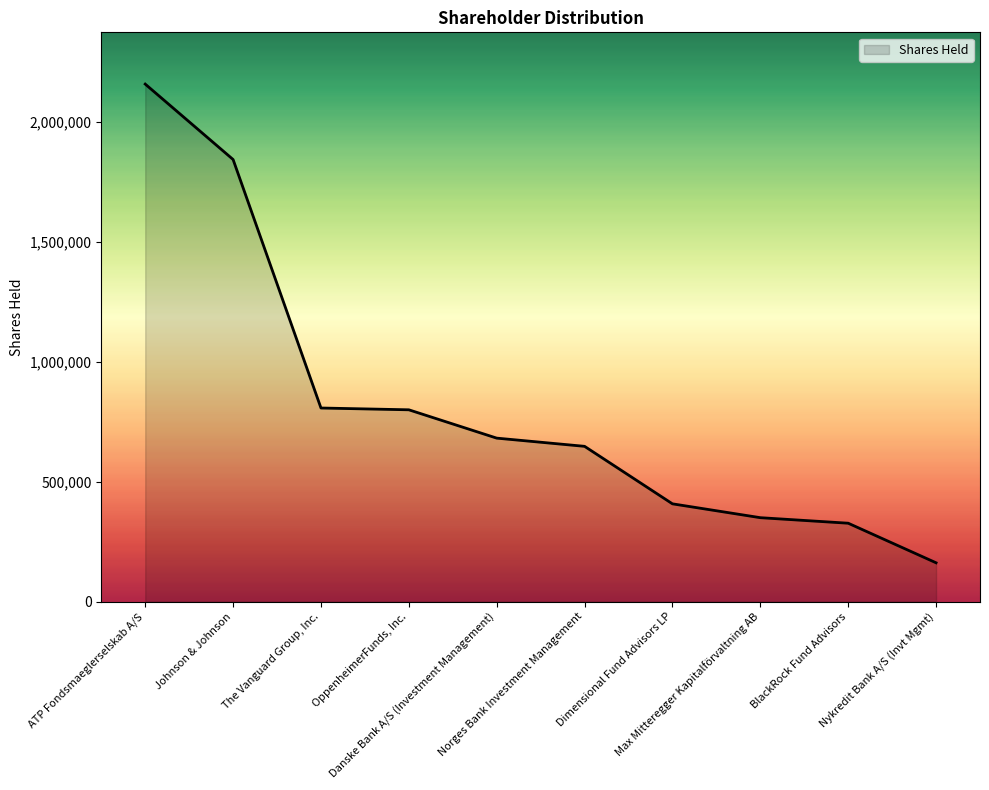

True or false: the data shows 407773 at Dimensional Fund Advisors LP.

True